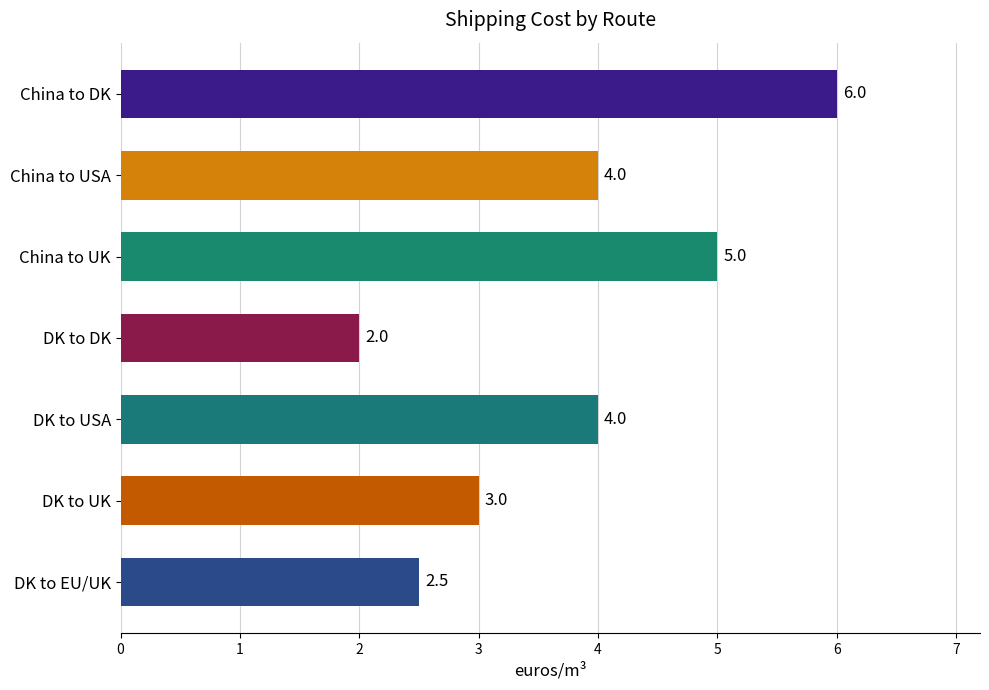

Approximately how many times larger is the value at China to DK compared to China to USA?

1.5